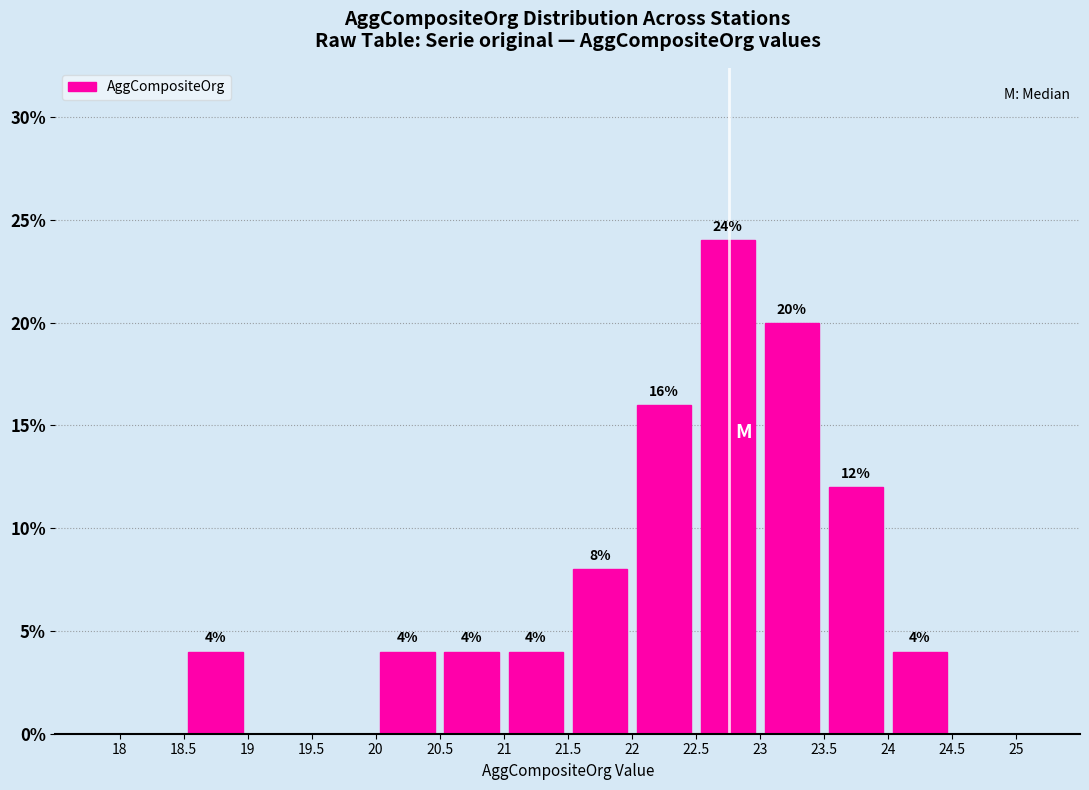

Over which range of the x-axis is the bar tallest?

22.5 to 23